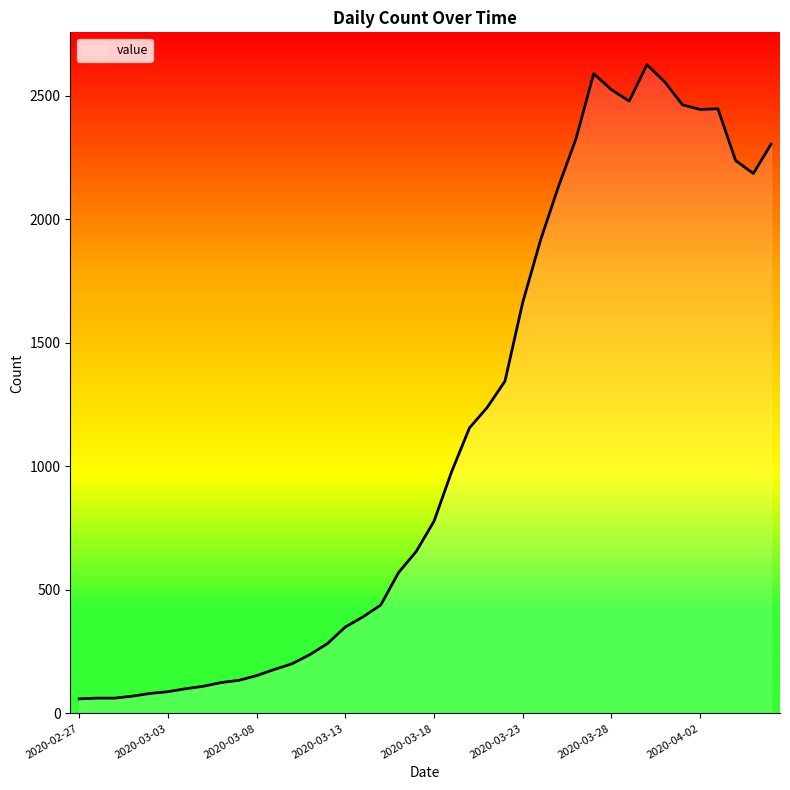

True or false: there are more than 1 points higher than both neighbors.

True